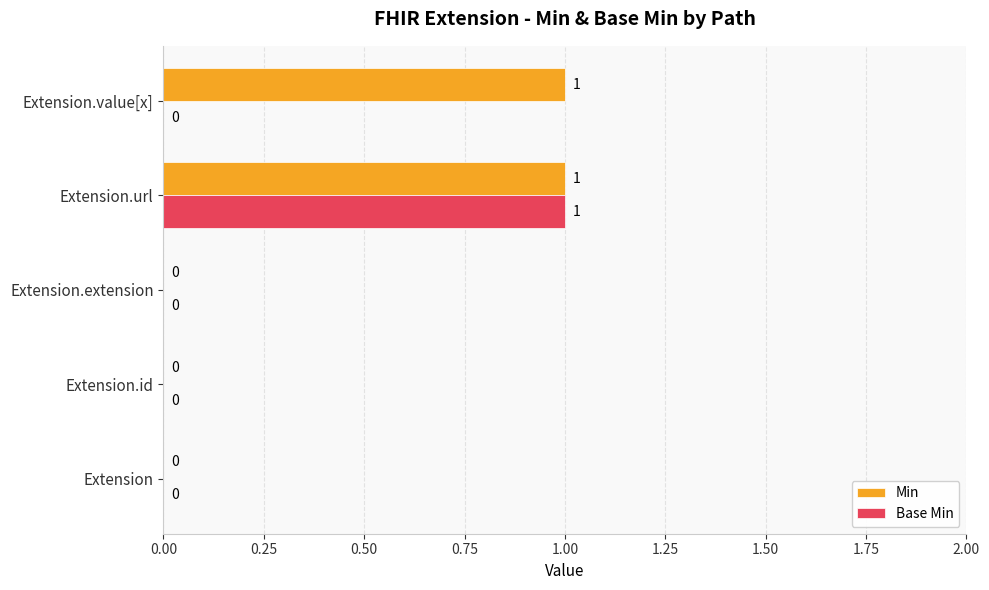

Which series has the largest total across all categories?

Min